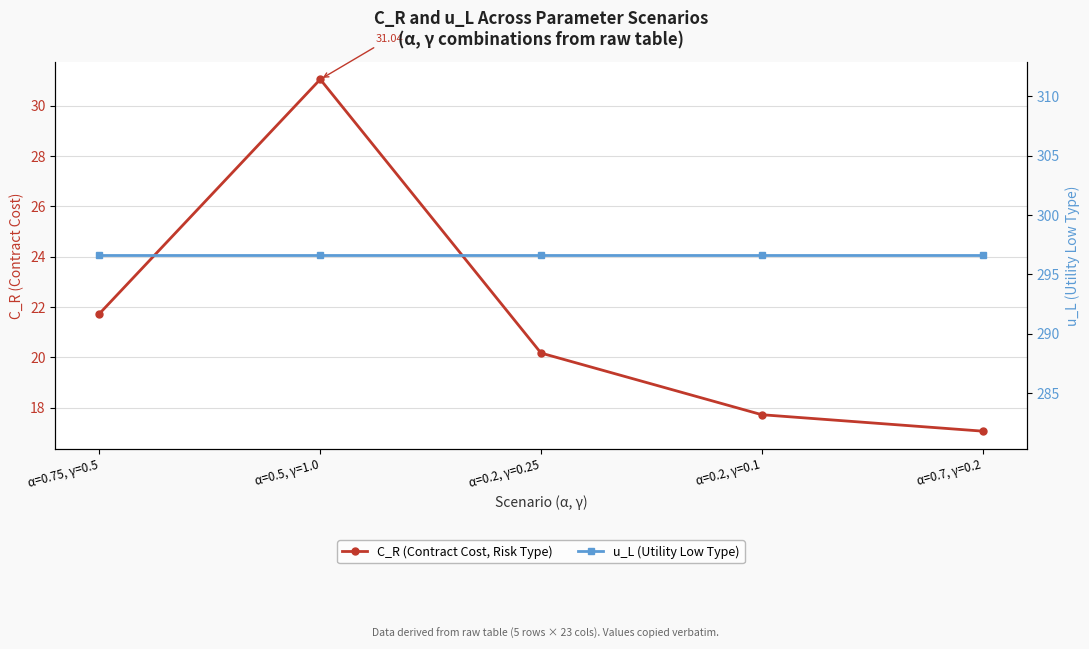

What is the label of the 4th point from the left?

α=0.2, γ=0.1